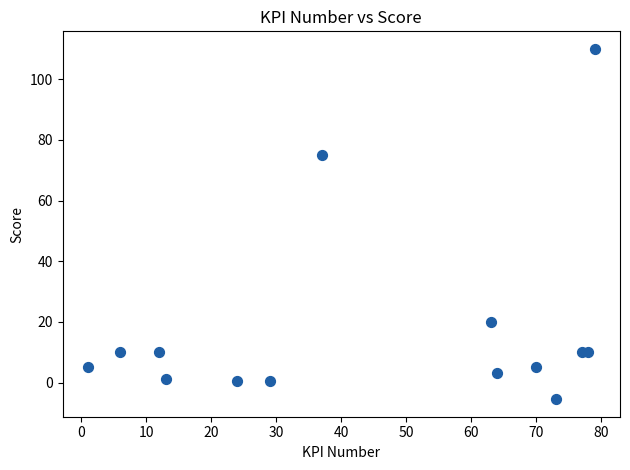

What Y value in the scatter plot is closest to 52?

75.0